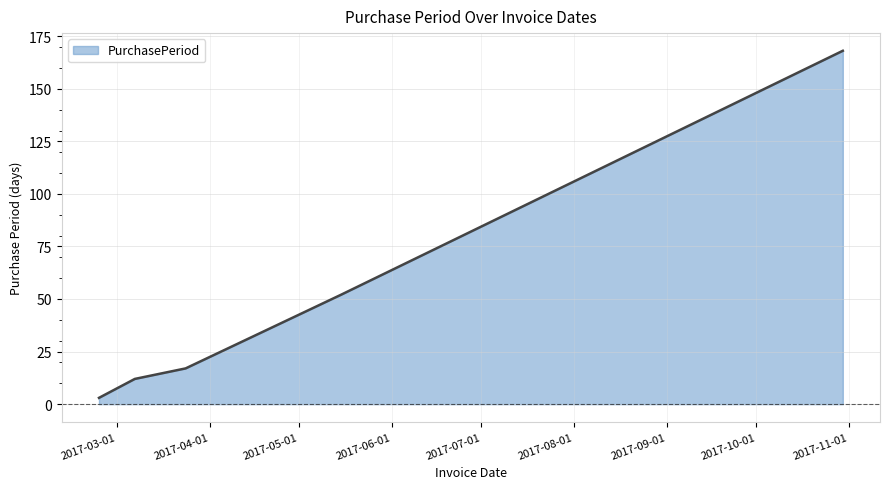

What is the minimum value shown in the chart?

3